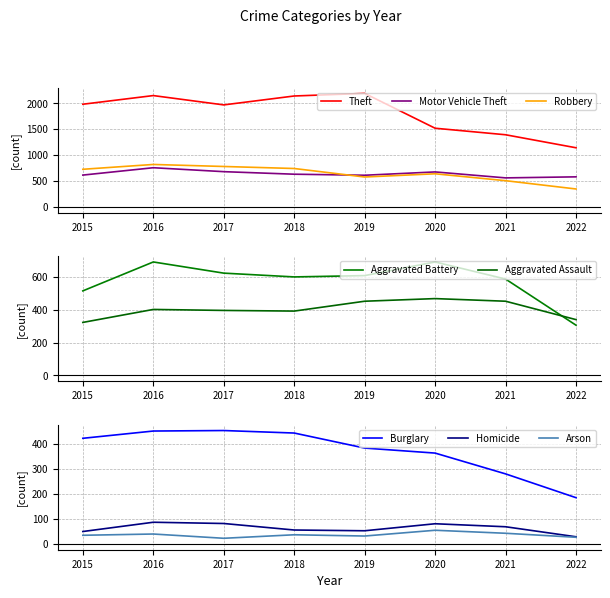

Is it true that Robbery equals 160 at 2020?

False